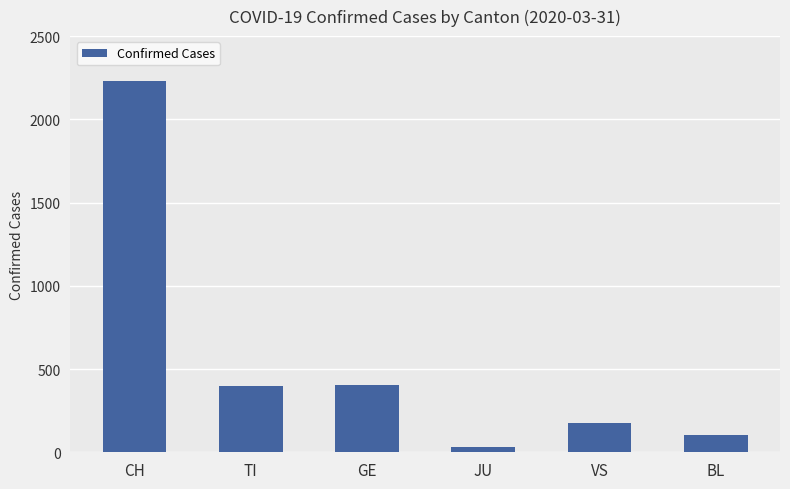

How many bars are there in total?

6